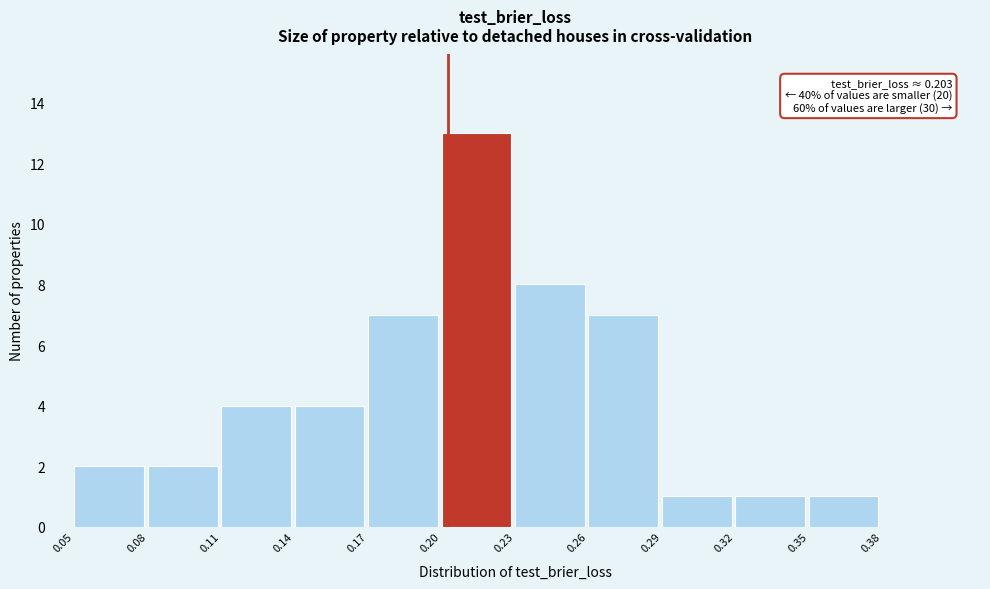

Which range on the x-axis has the tallest bar?

0.20 to 0.23